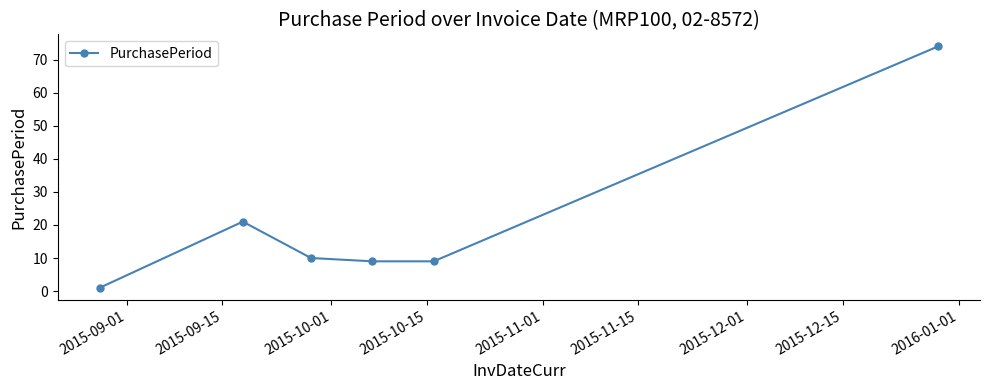

What is the value of the 4th point from the left?

9